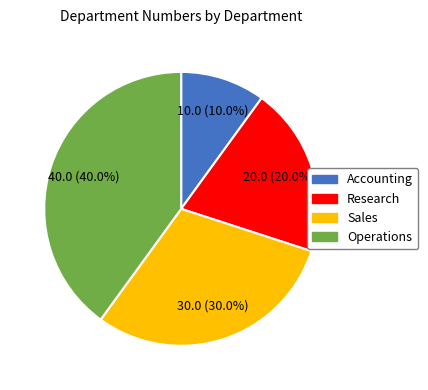

To the nearest percent, what is the difference between the Research and Sales slice percentages?

10%